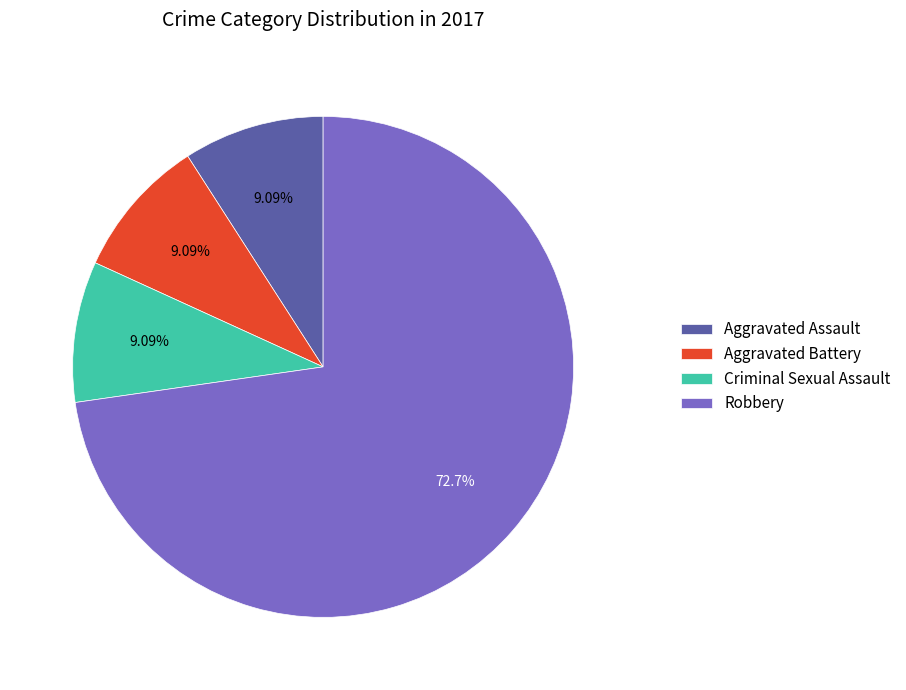

What percentage is NOT represented by Robbery?

27.3%